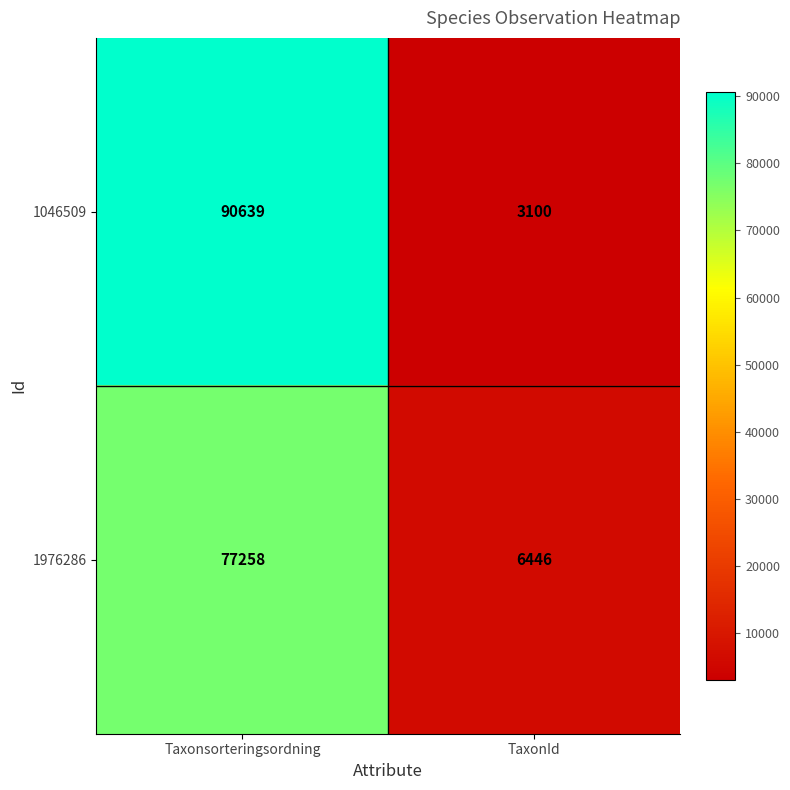

What is the difference between the 1046509 values at TaxonId and Taxonsorteringsordning?

87539